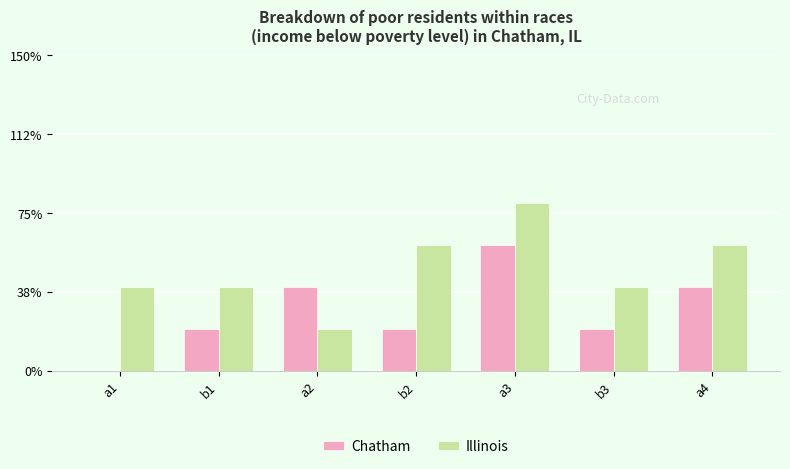

What are all the series names shown in the legend?

Chatham, Illinois